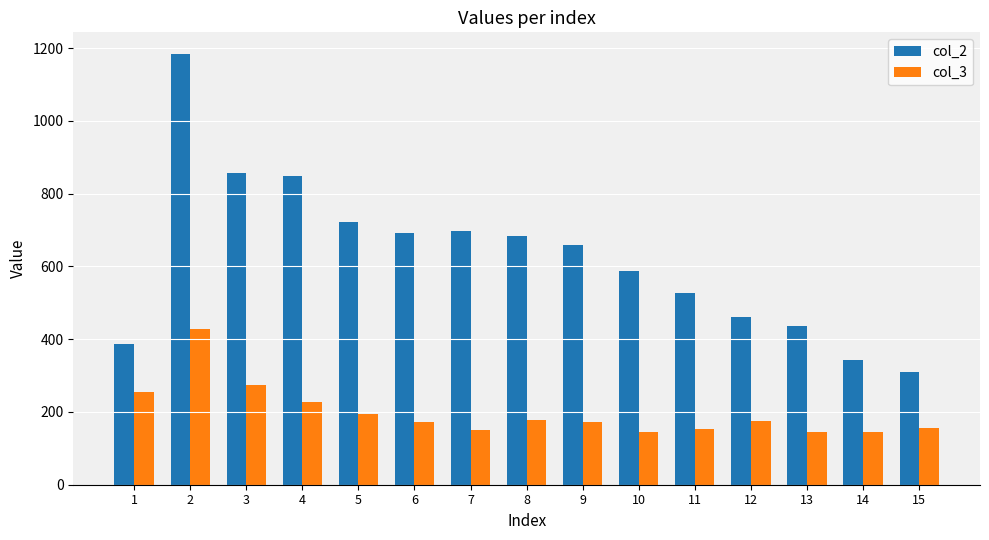

What are all the series names shown in the legend?

col_2, col_3